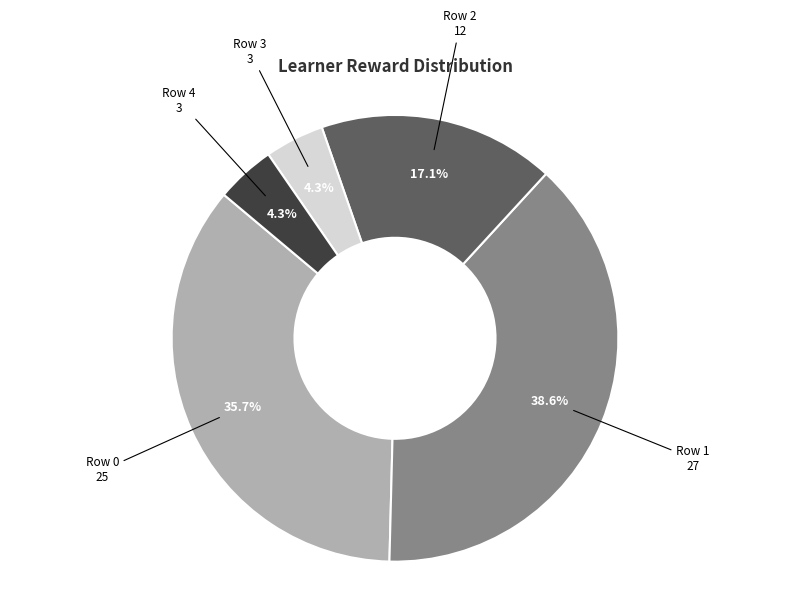

True or false: Row 4 accounts for 12% of the total.

False